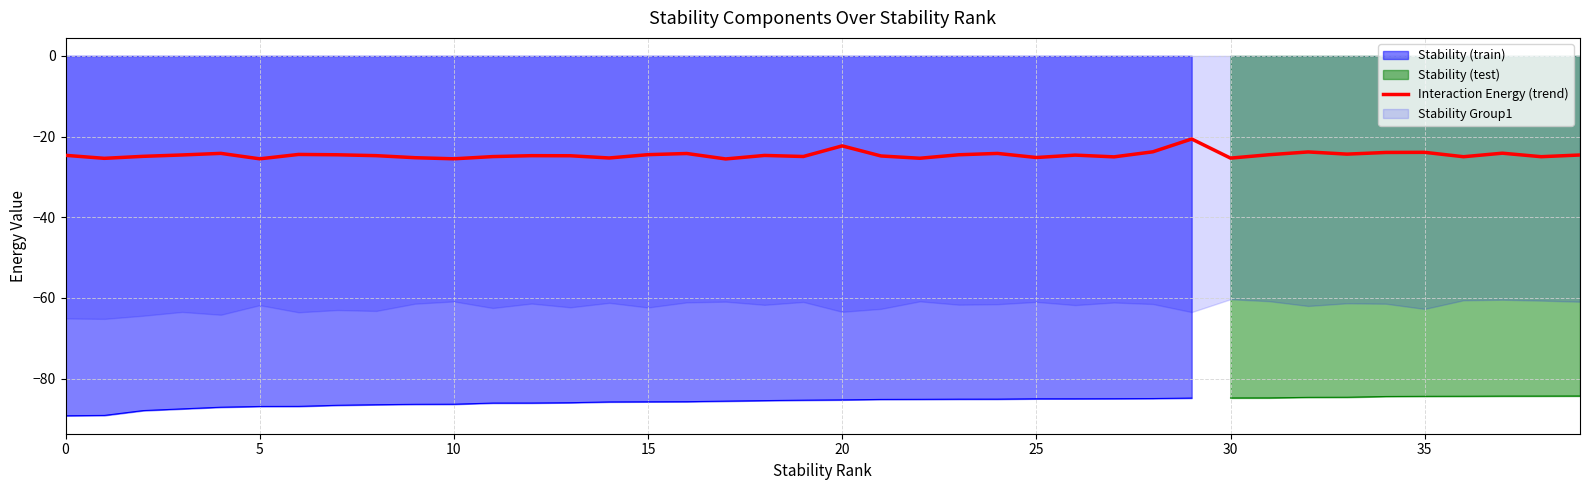

Which label corresponds to the largest value in the chart?

29